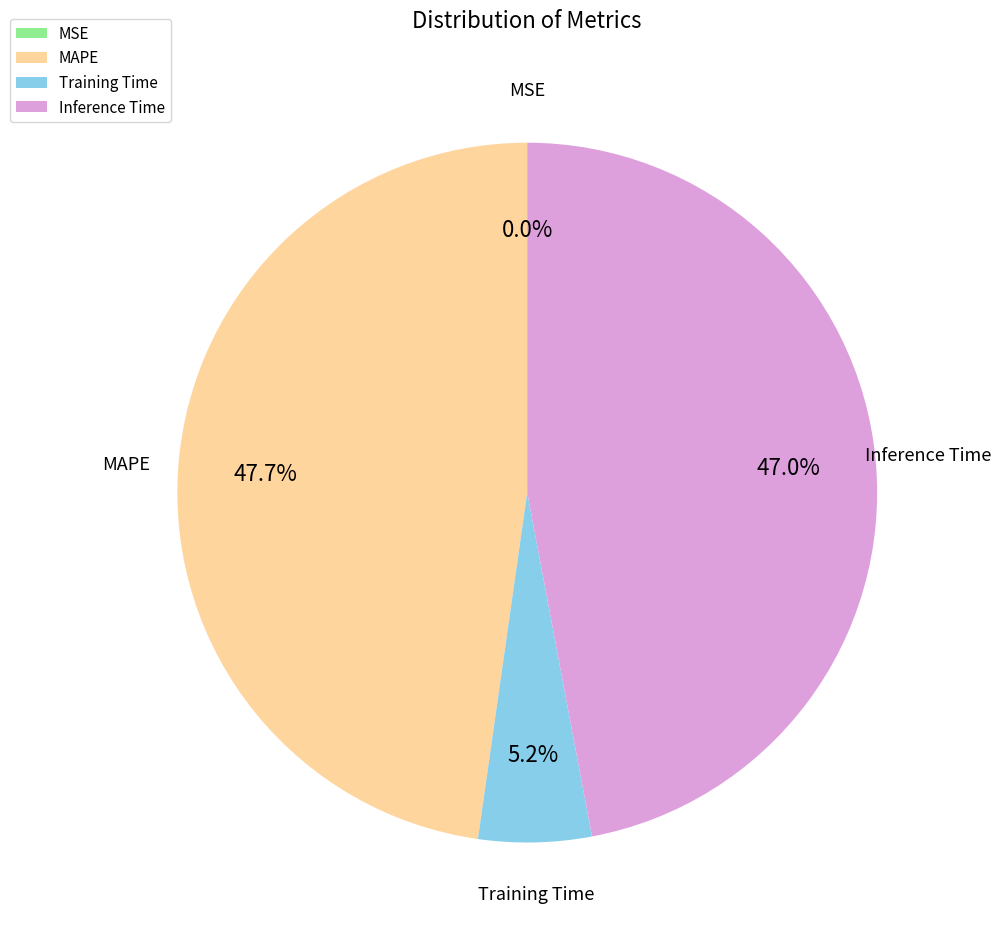

What portion of the pie excludes Training Time?

94.8%